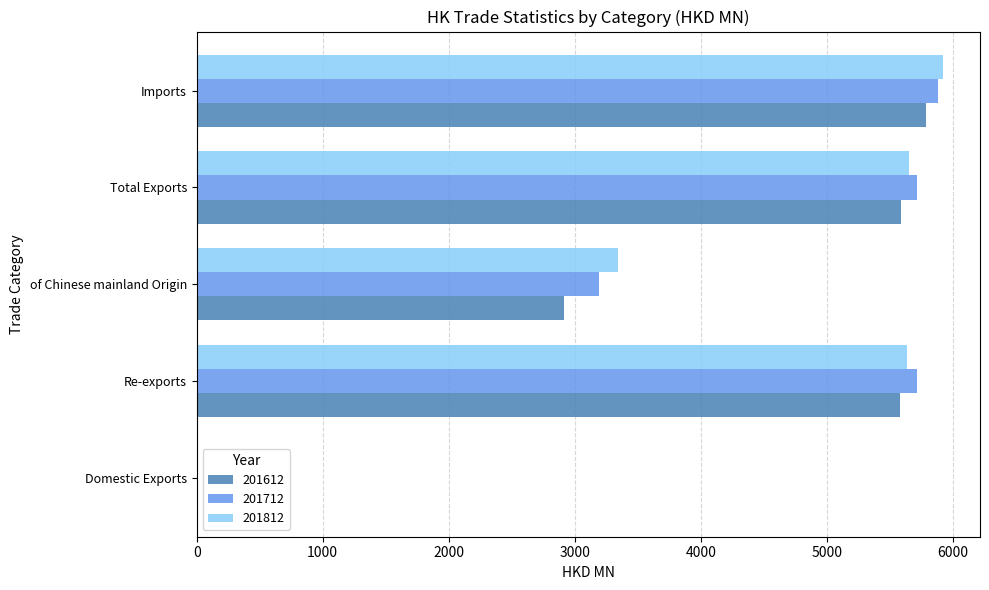

Is the value of 201712 at of Chinese mainland Origin greater than the value of 201612 at Total Exports?

No